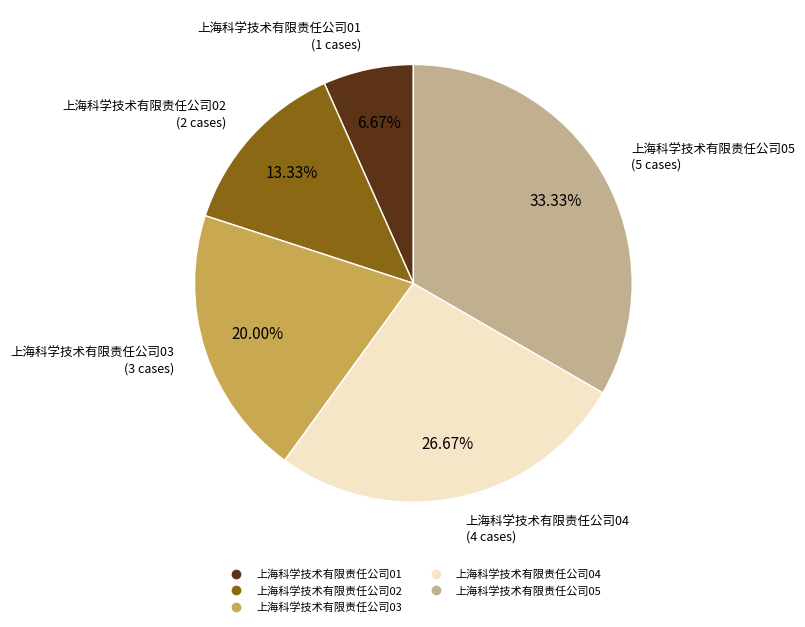

Which category has the smallest portion of the pie?

上海科学技术有限责任公司01